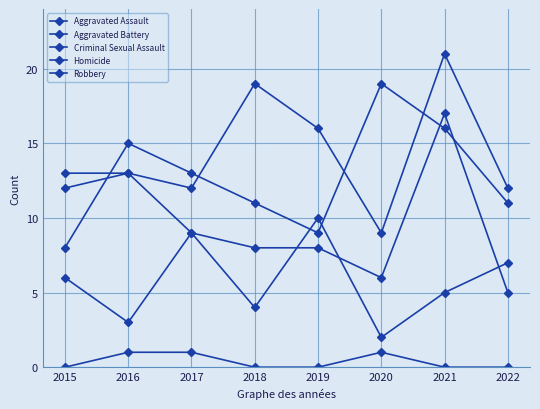

How many lines are shown in the chart?

5